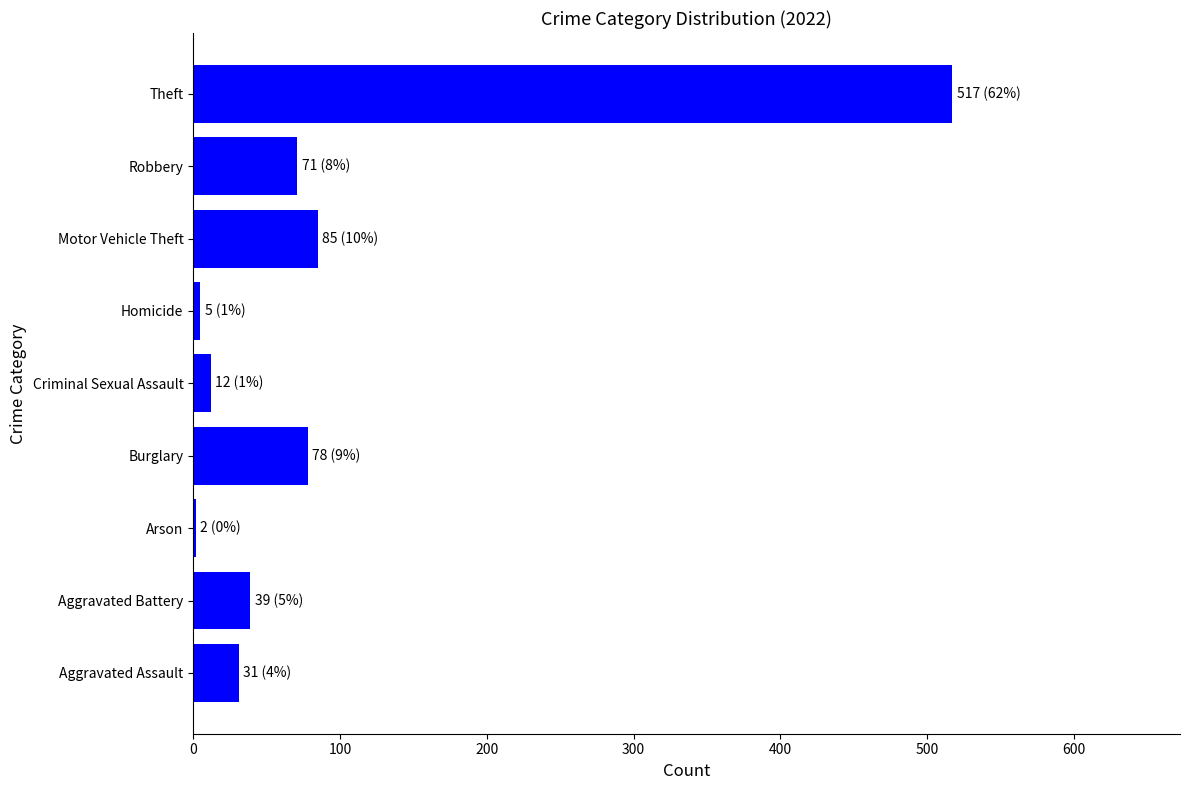

Where is the data nearest to the value 259?

Motor Vehicle Theft